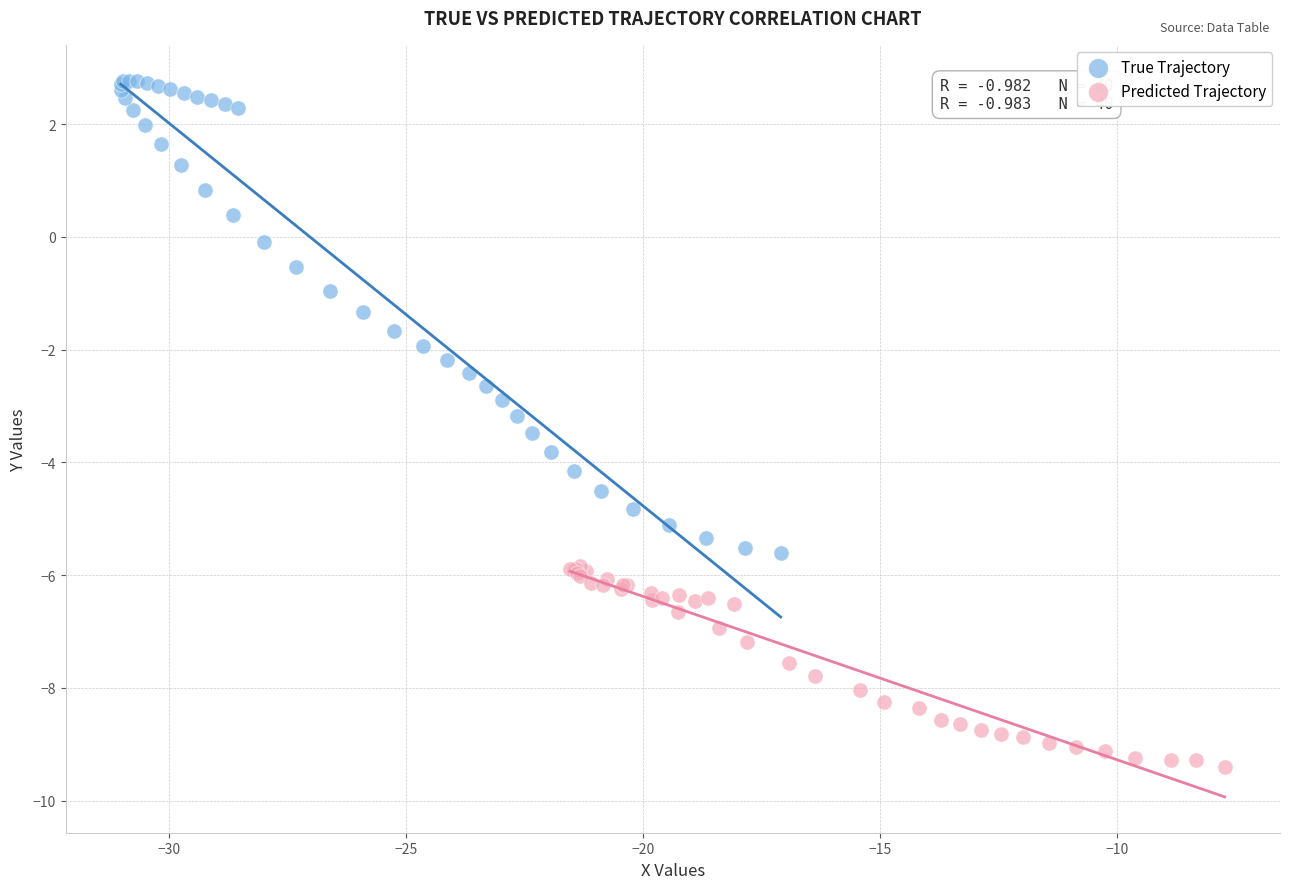

Which series contains the highest Y value?

True Trajectory